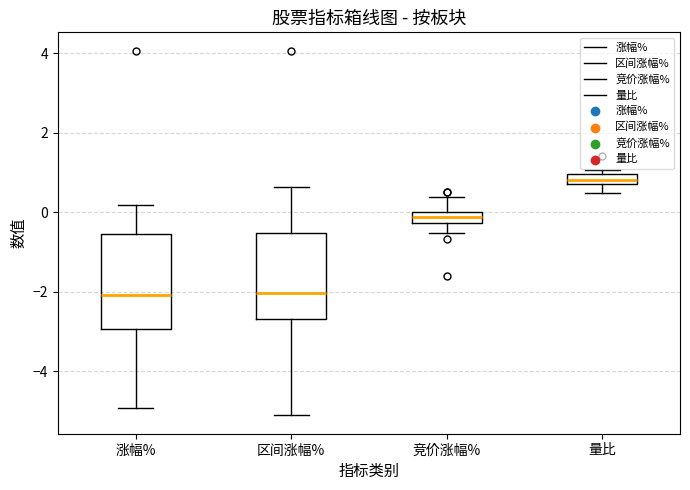

Which box has the highest median line?

量比